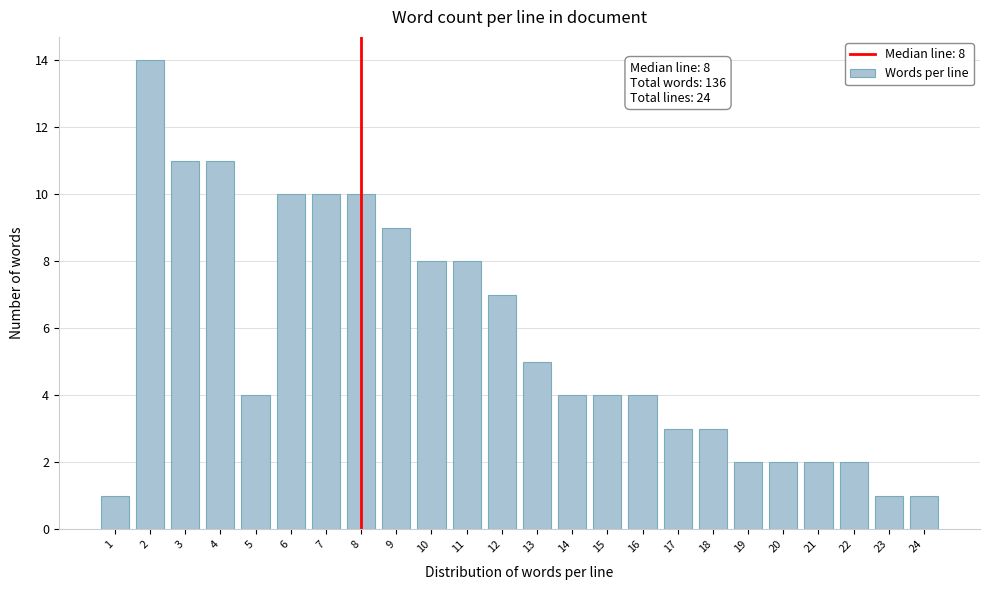

Reading right to left, what are all the values shown in this chart?

24=1	23=1	22=2	21=2	20=2	19=2	18=3	17=3	16=4	15=4	14=4	13=5	12=7	11=8	10=8	9=9	8=10	7=10	6=10	5=4	4=11	3=11	2=14	1=1